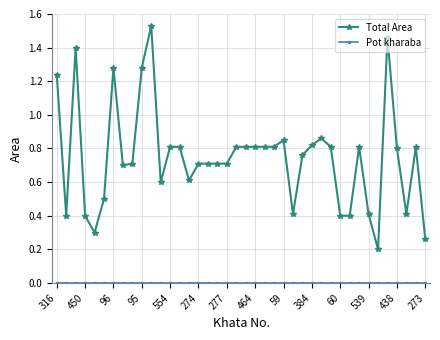

Which series has the largest total across all categories?

Total Area